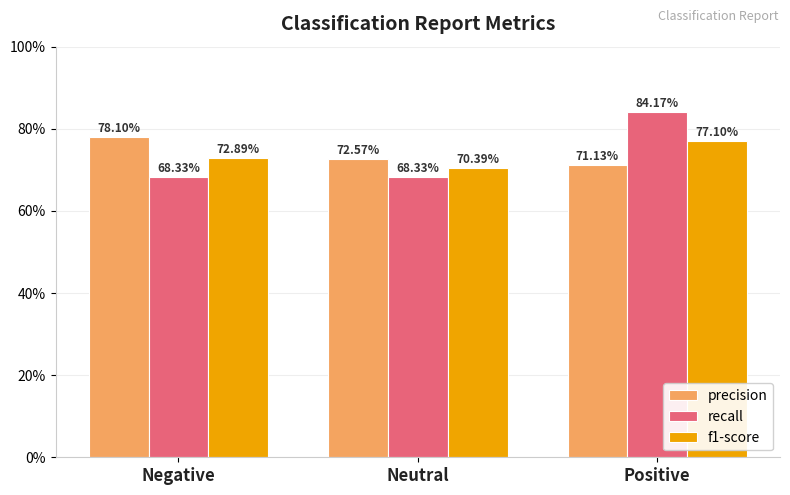

What position from the right is Neutral?

2